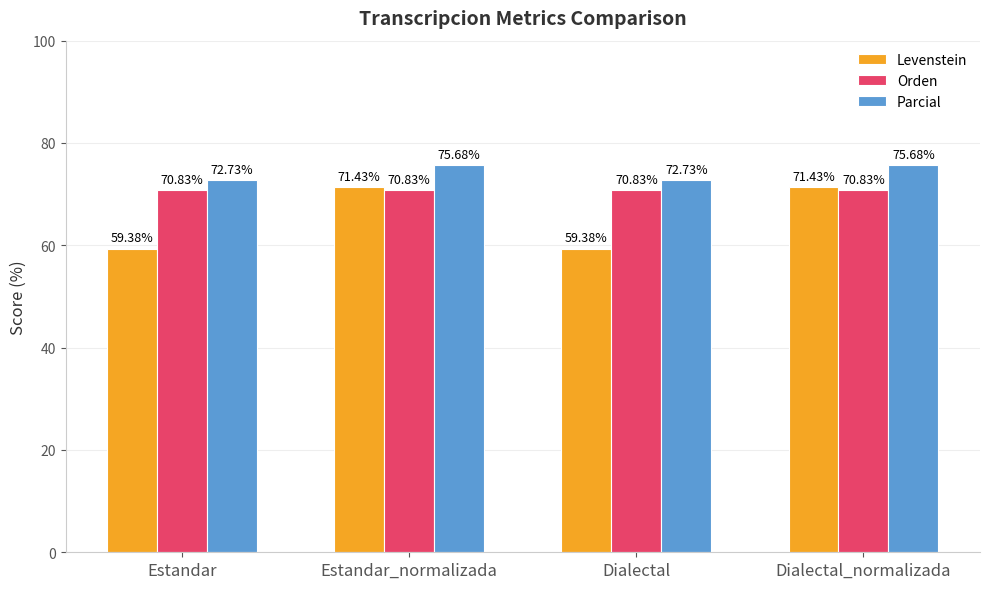

The value of Orden at Dialectal is 70.8. True or false?

True